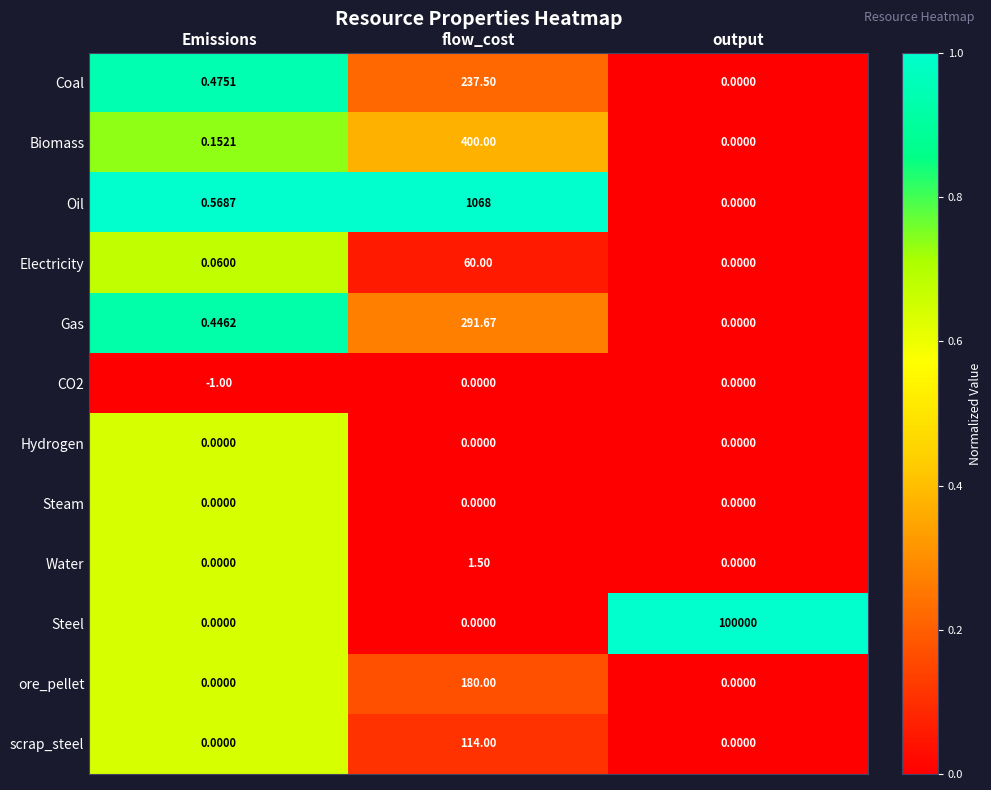

How many data points does each series have?

3